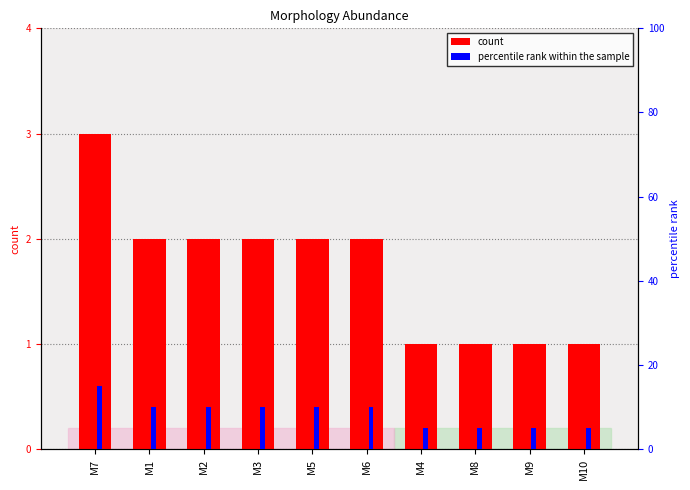

Rank the series by their average value, from highest to lowest.

percentile rank within the sample, Abundance